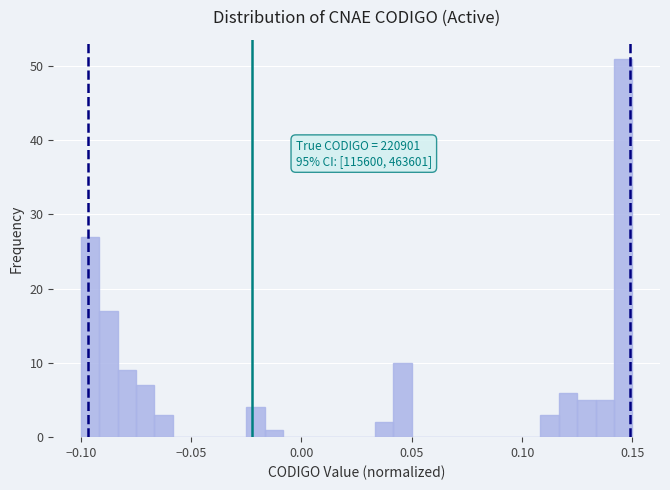

Read against the x-axis, roughly where is the centre of the tallest bar?

0.145